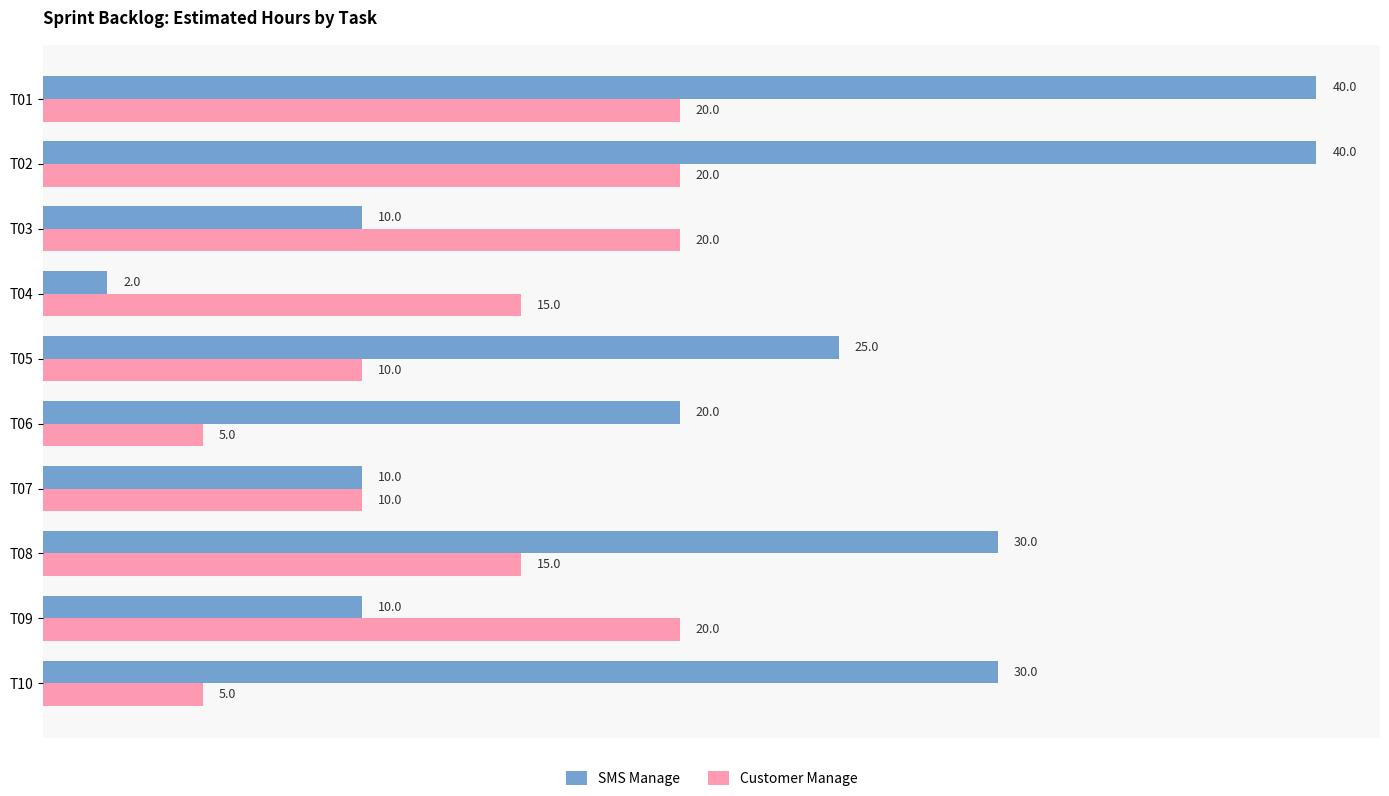

What is the difference between the maximum and minimum values in the SMS Manage series?

38